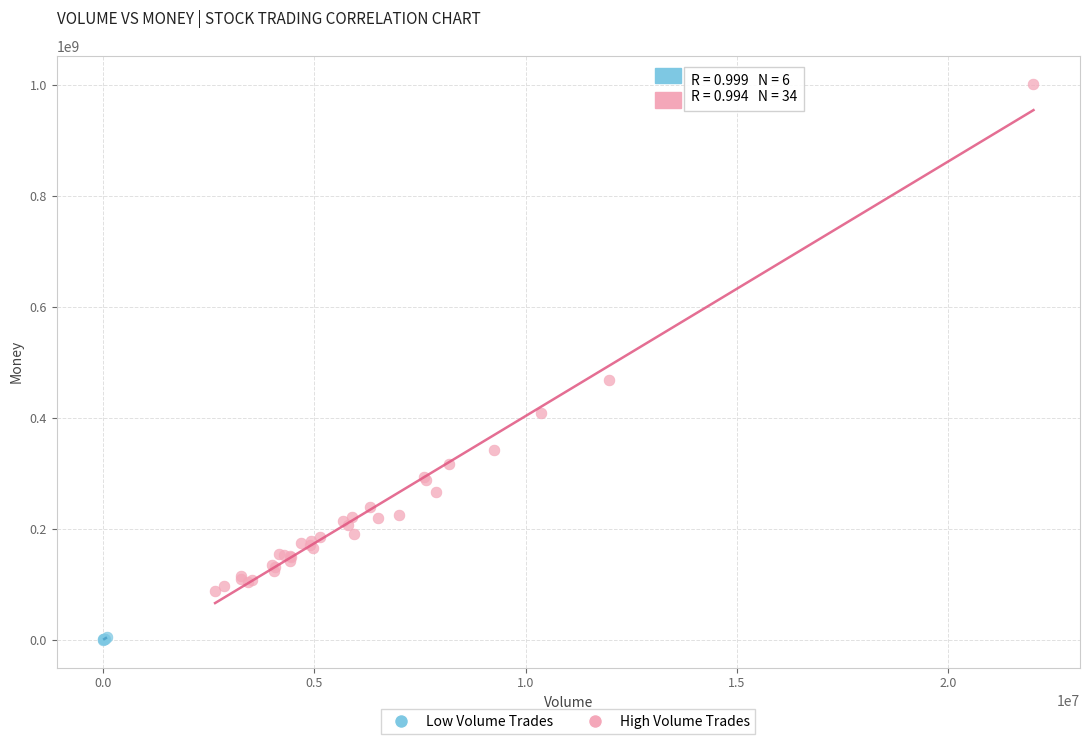

Which series contains the highest Y value?

High Volume Trades